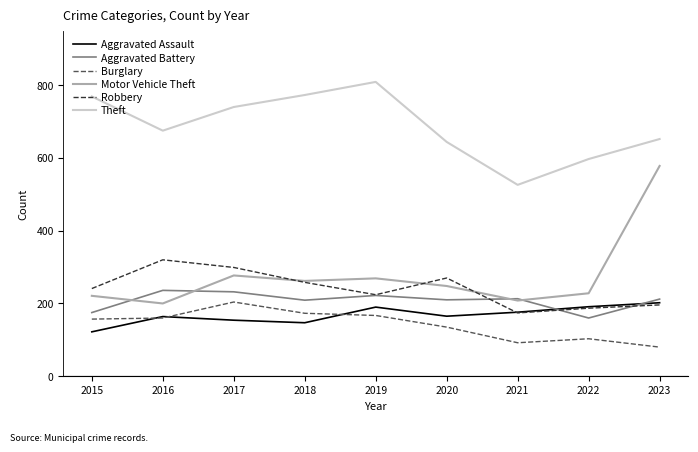

What is the difference between the maximum and minimum values in the Theft series?

283